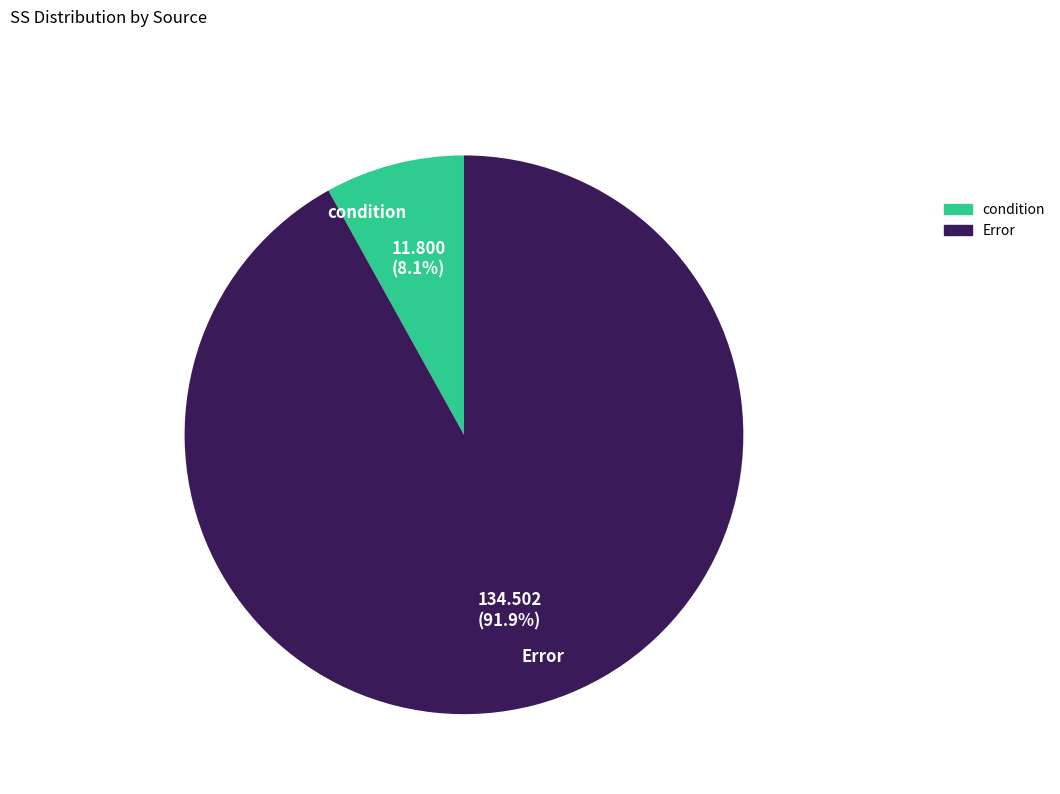

What is the total percentage of condition and Error?

100.0%